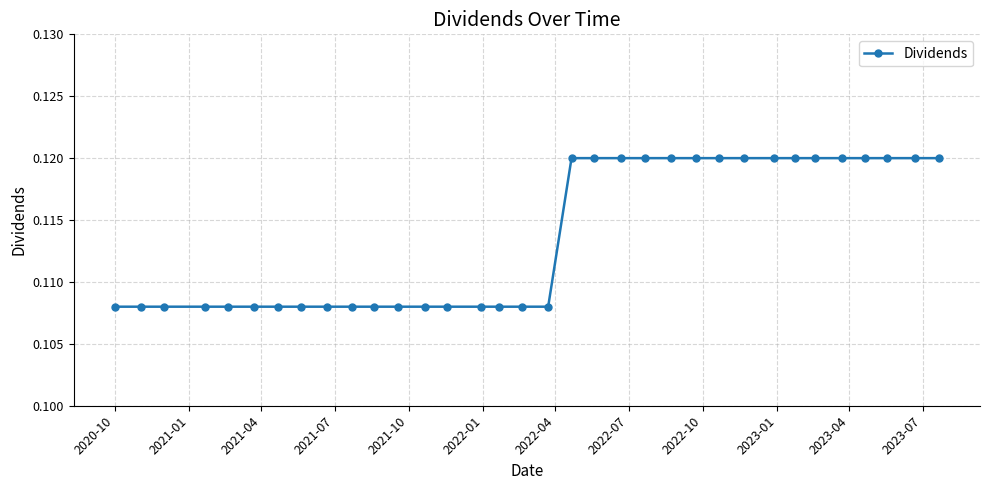

How many values are between 0 and 1?

34